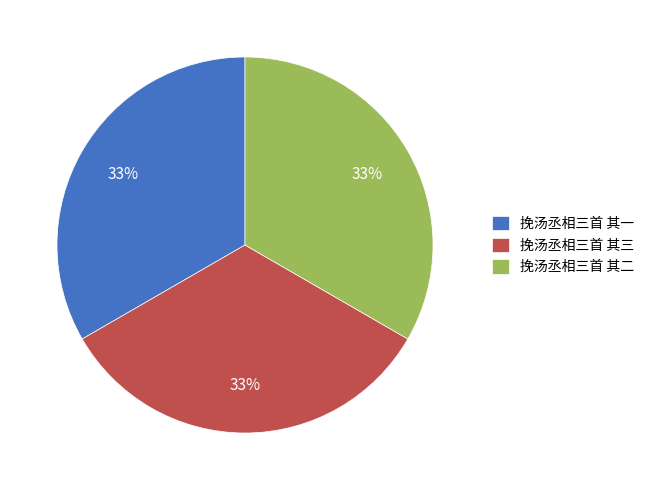

What percentage is the 挽汤丞相三首 其一 slice, to the nearest percent?

33%